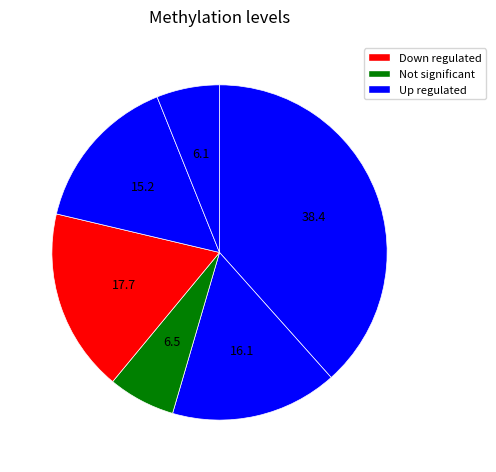

Count the number of slices in the pie.

6